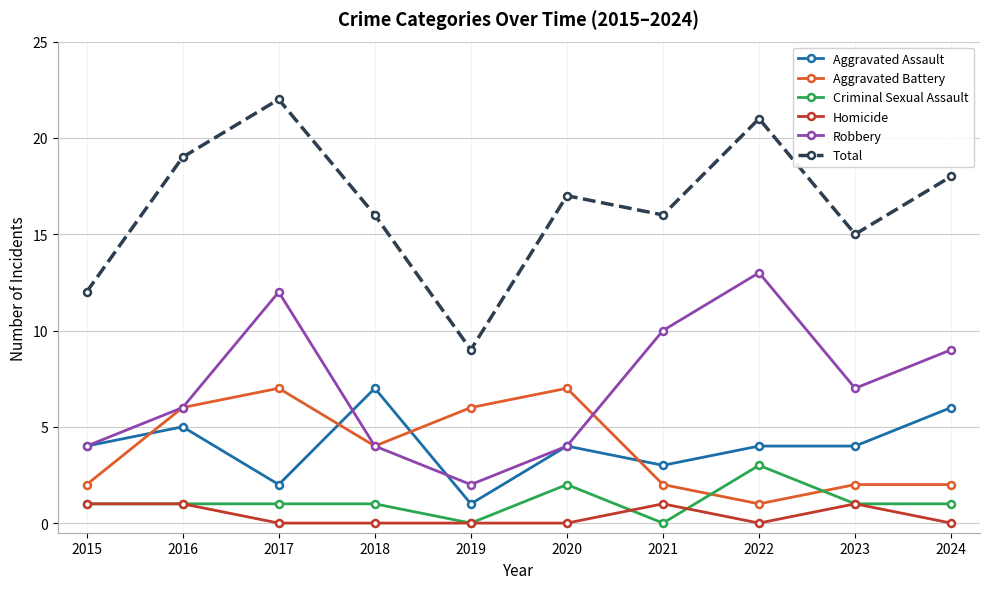

What is the value of the Aggravated Assault point at the 7th from the left?

3